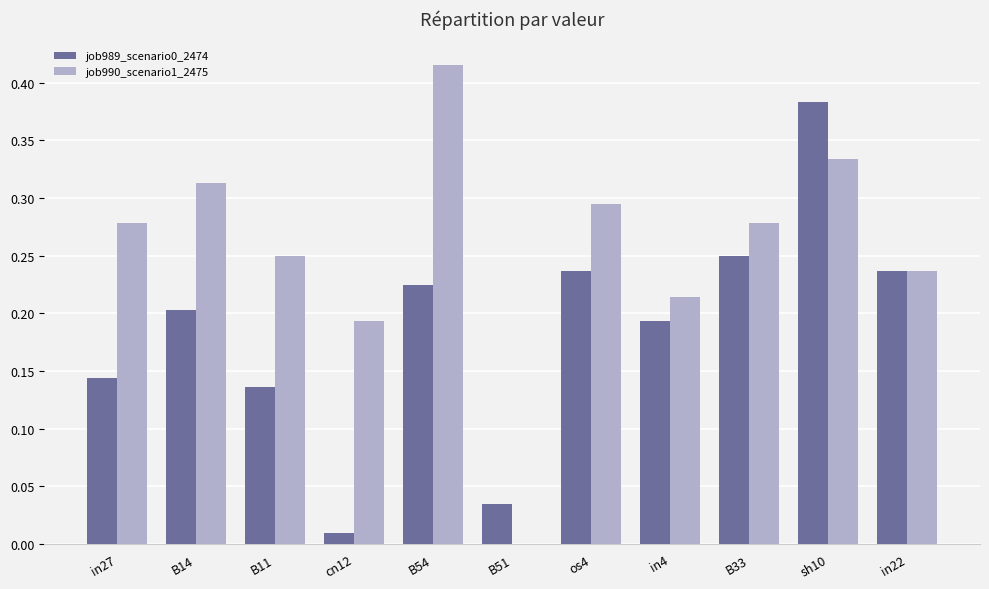

What is the sum of the job989_scenario0_2474 values at in22 and os4?

0.5